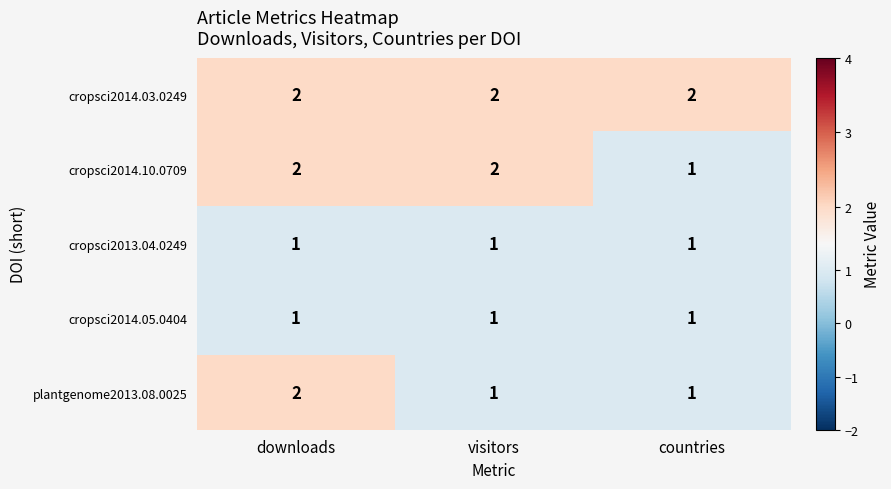

At which category is the sum across all series the highest?

downloads